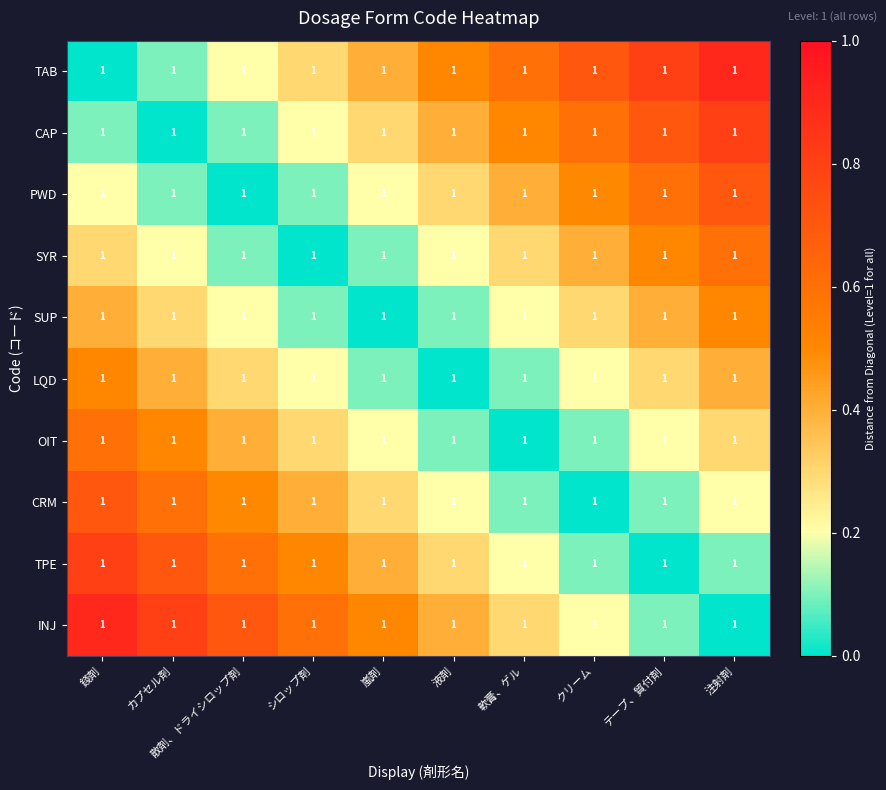

How many data points does each series have?

10